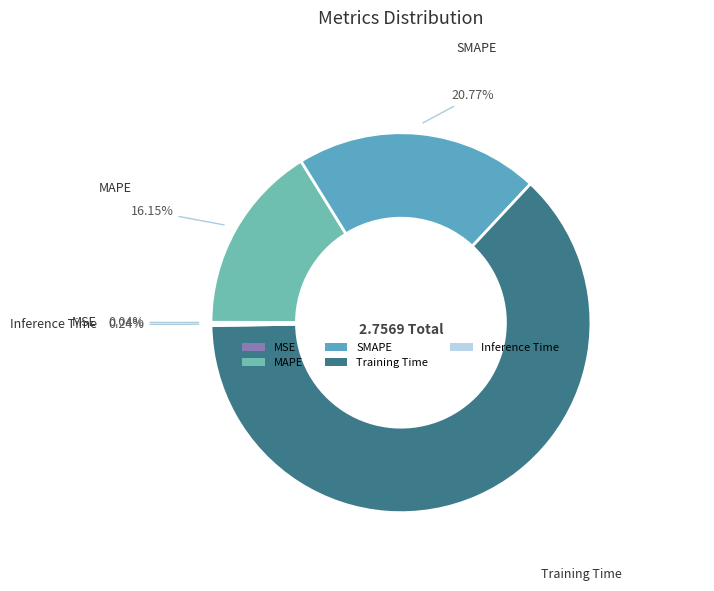

Is SMAPE the majority of the pie?

No